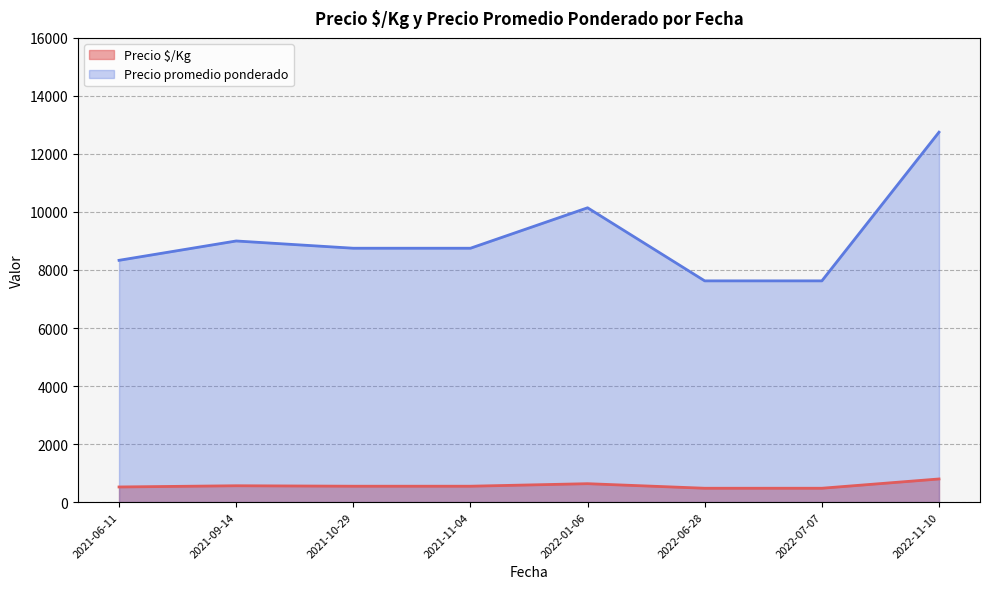

Where is the first local minimum for Precio $/Kg?

2021-06-11